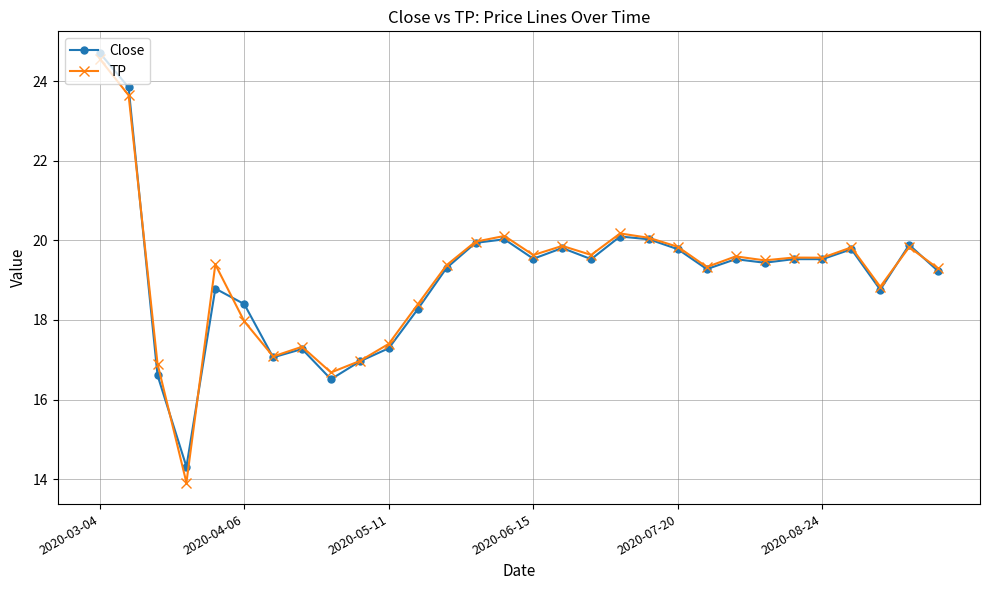

Which series has the largest range (max minus min)?

TP